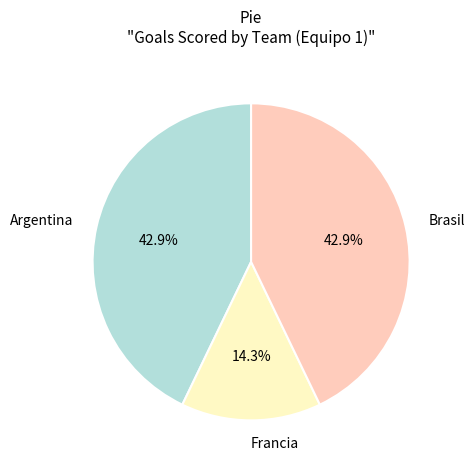

What is the smallest slice in the pie chart?

Francia